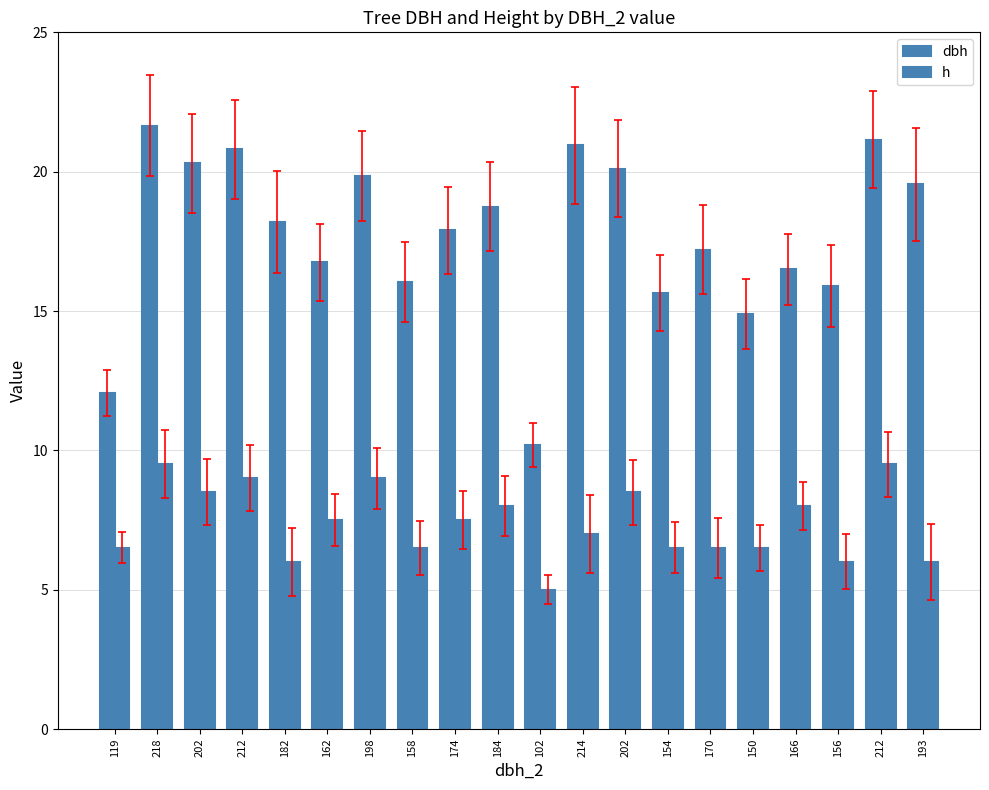

At which label does h reach its peak?

218